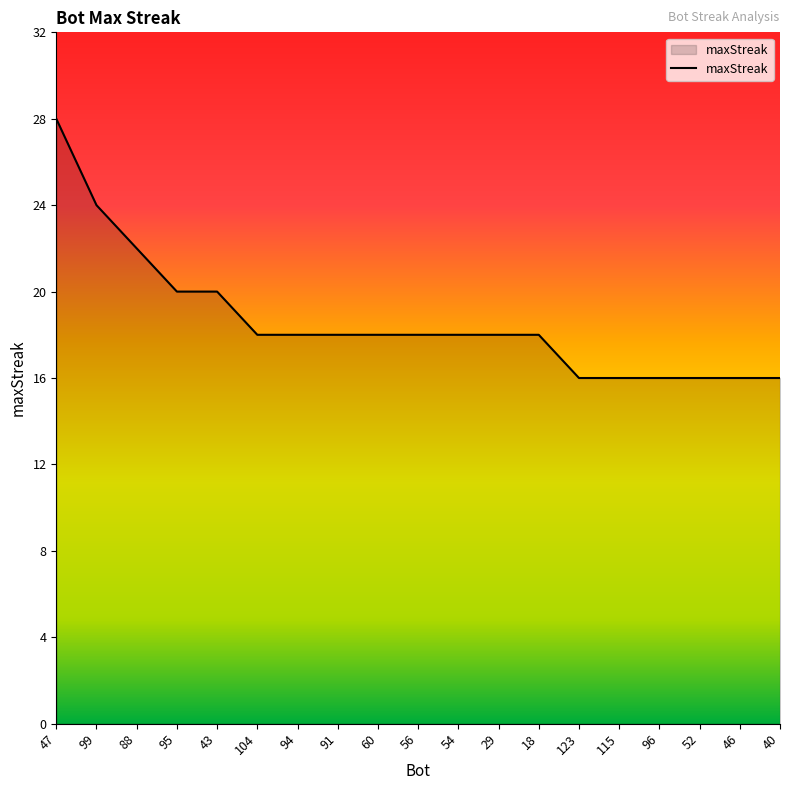

What position from the left is 88?

3